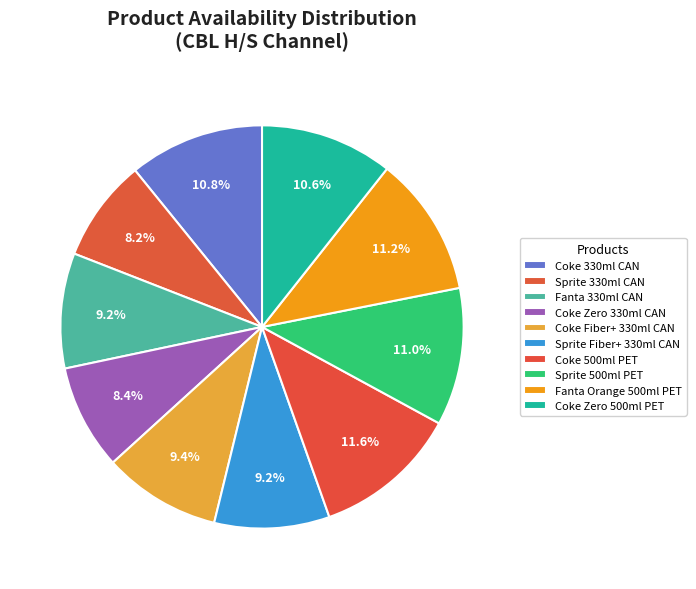

Which has a higher value, Coke 330ml CAN or Coke Zero 330ml CAN?

Coke 330ml CAN